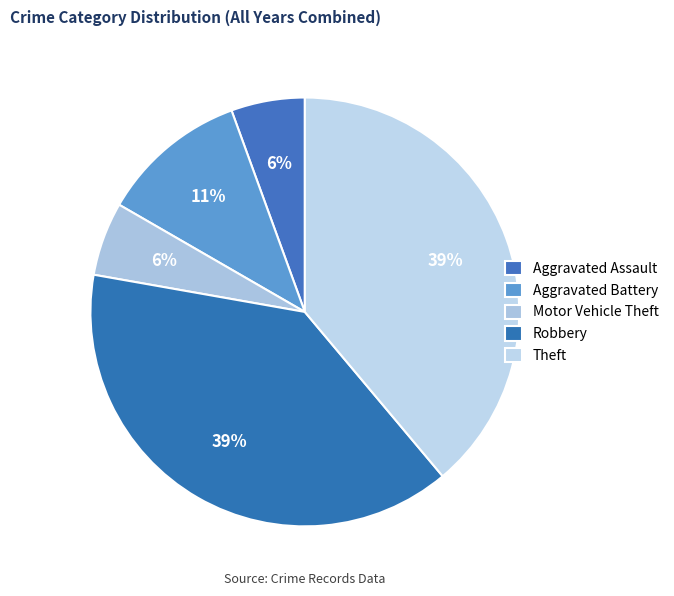

How many slices are in this pie chart?

5